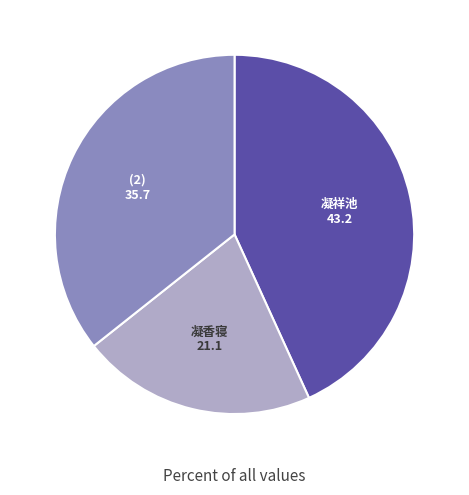

Is there any slice that represents more than half of the pie?

No